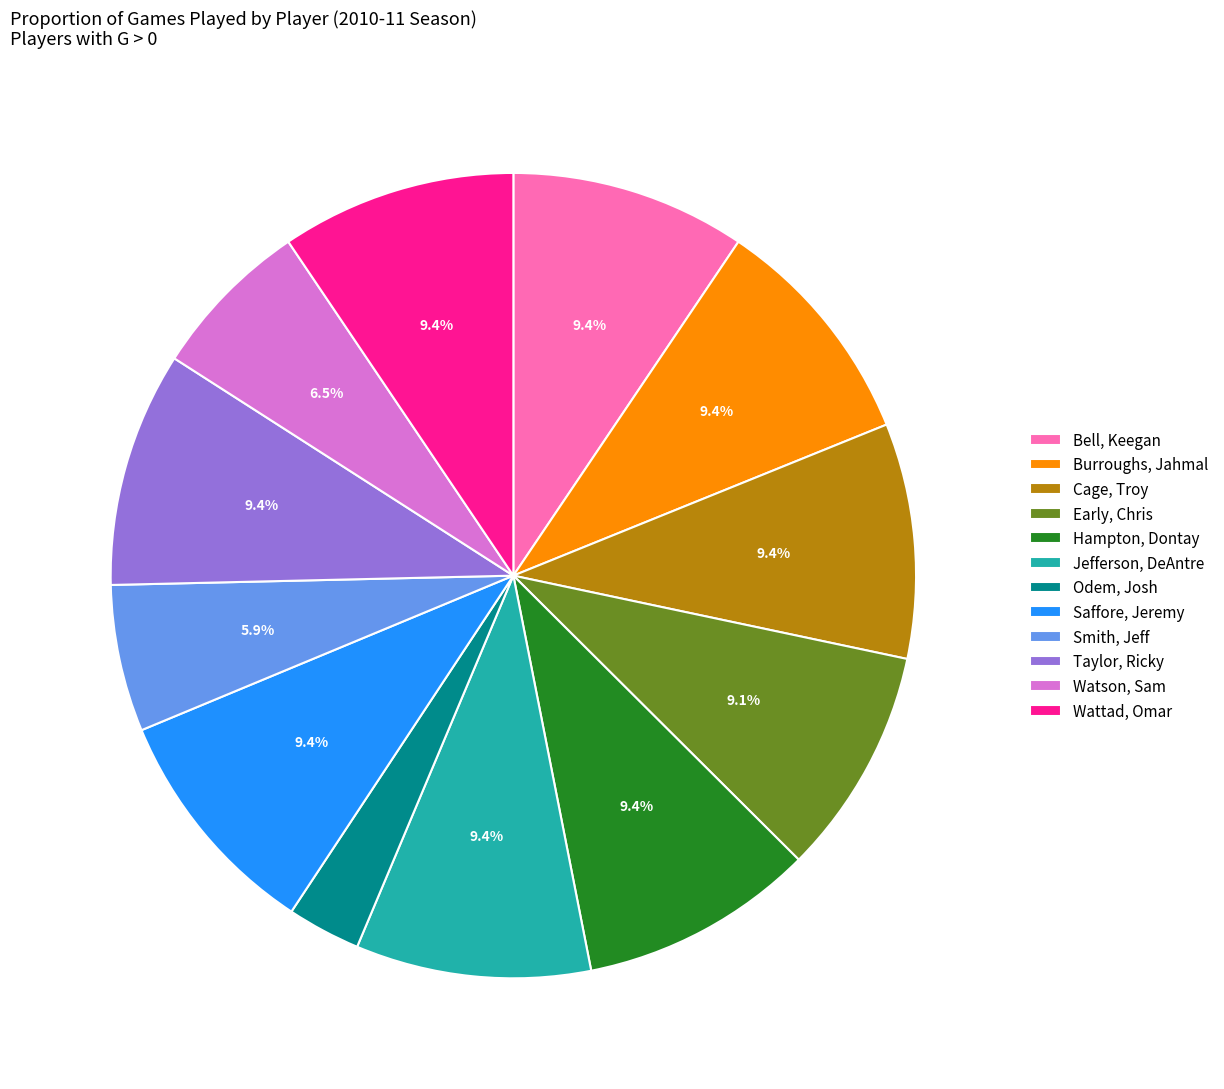

Combined, what portion of the pie is Cage, Troy and Hampton, Dontay?

18.9%